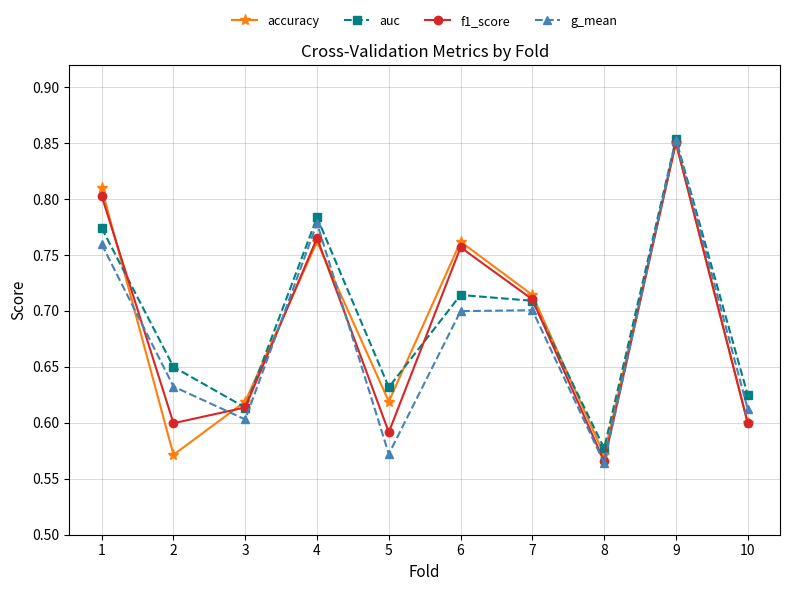

In g_mean, how many points are higher than both neighbors (excluding endpoints)?

3